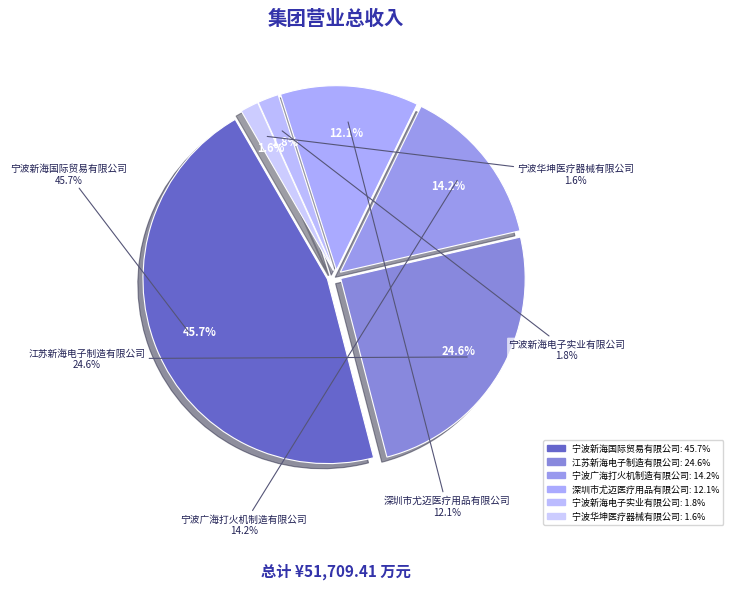

What is the largest slice in the pie chart?

宁波新海国际贸易有限公司